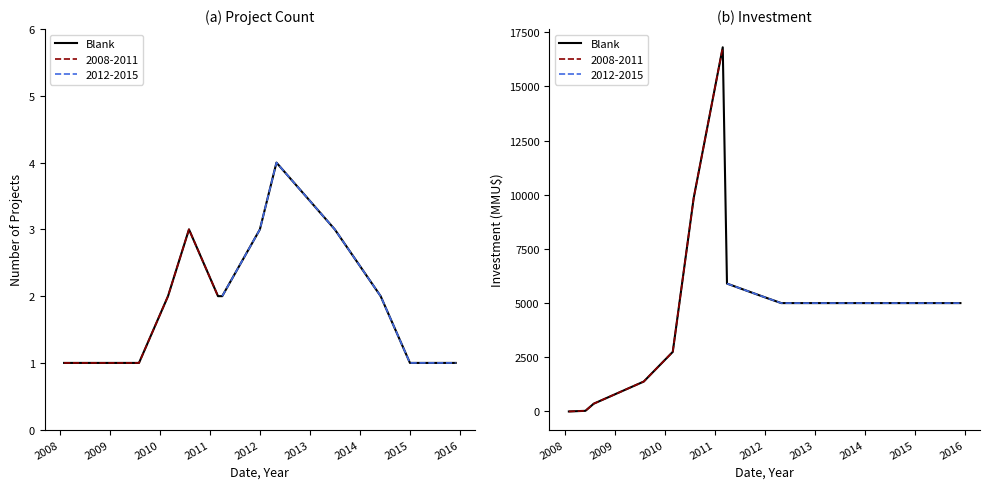

How many data points are above 5000?

4